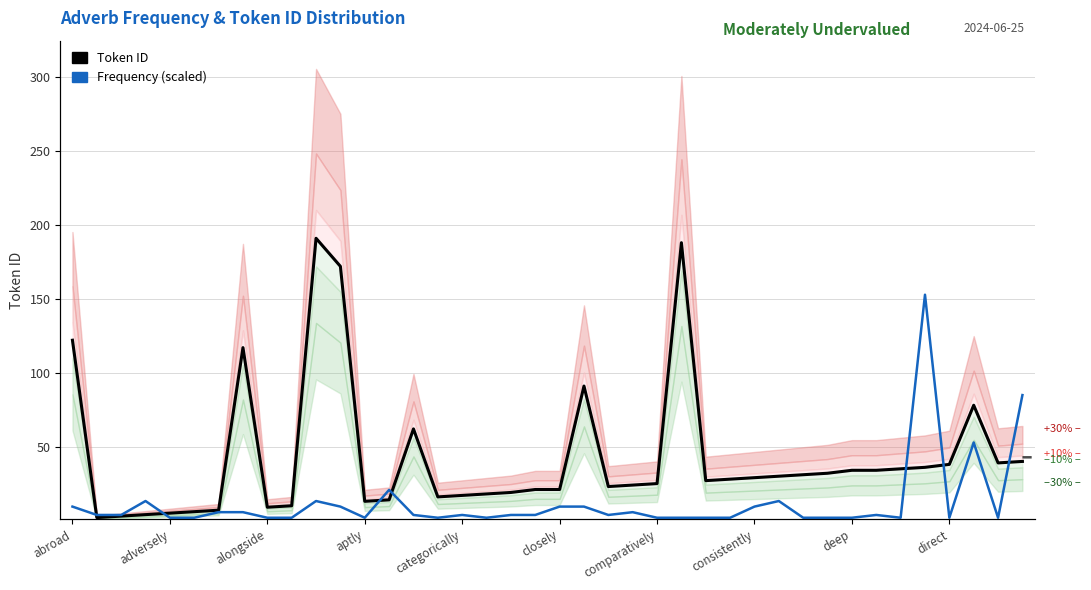

What is the total value across all series at alongside?

10.9